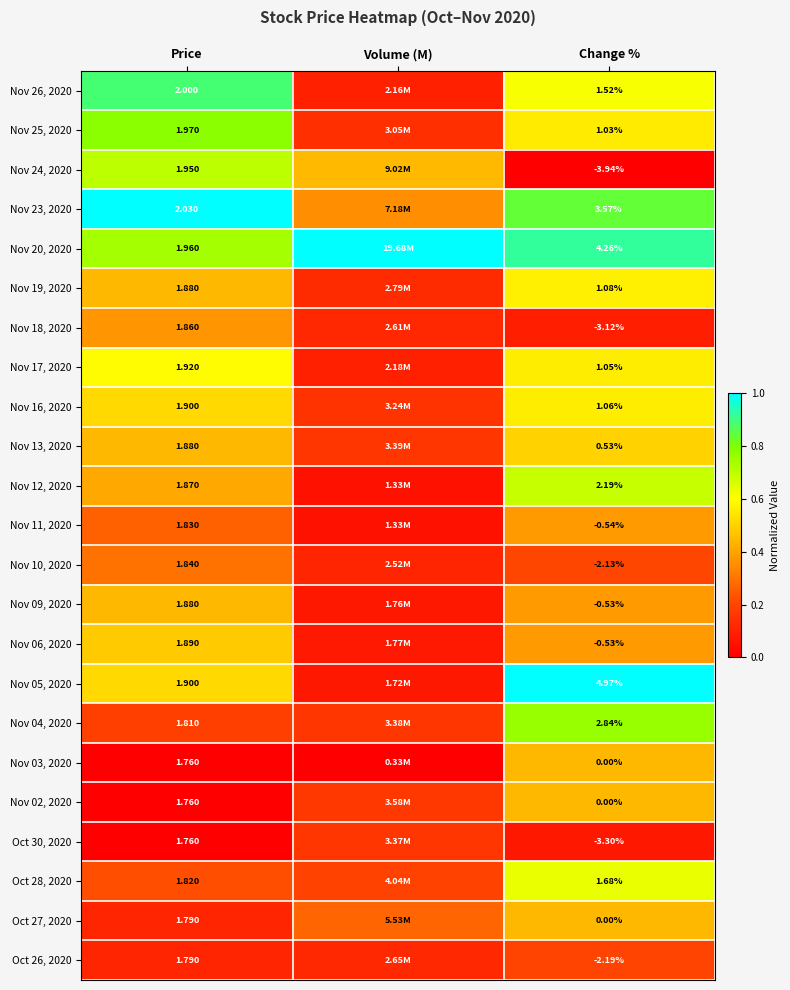

Is the value of Oct 28, 2020 at Price greater than the value of Nov 13, 2020 at Price?

No